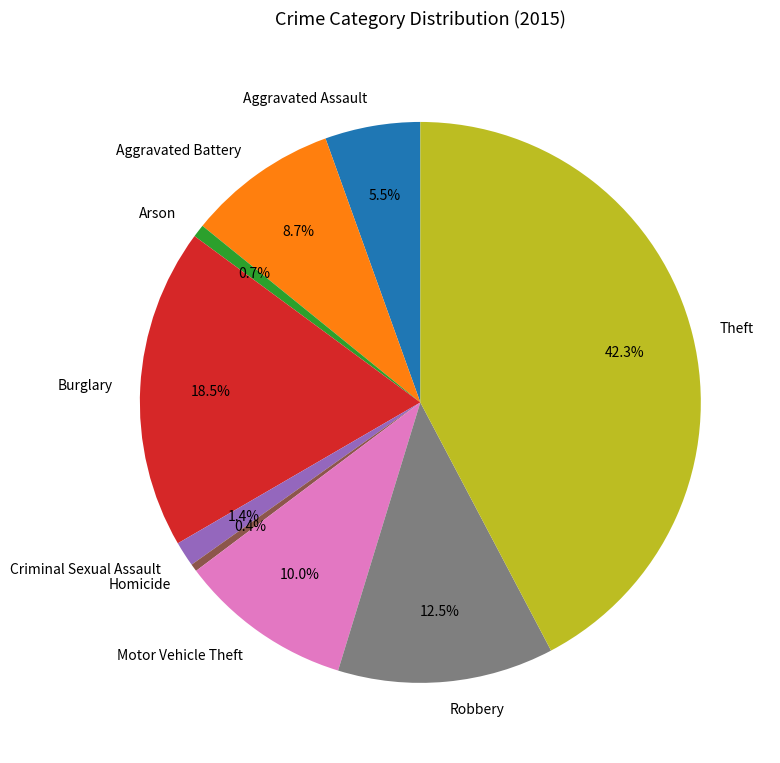

What percentage is NOT represented by Motor Vehicle Theft?

90.0%